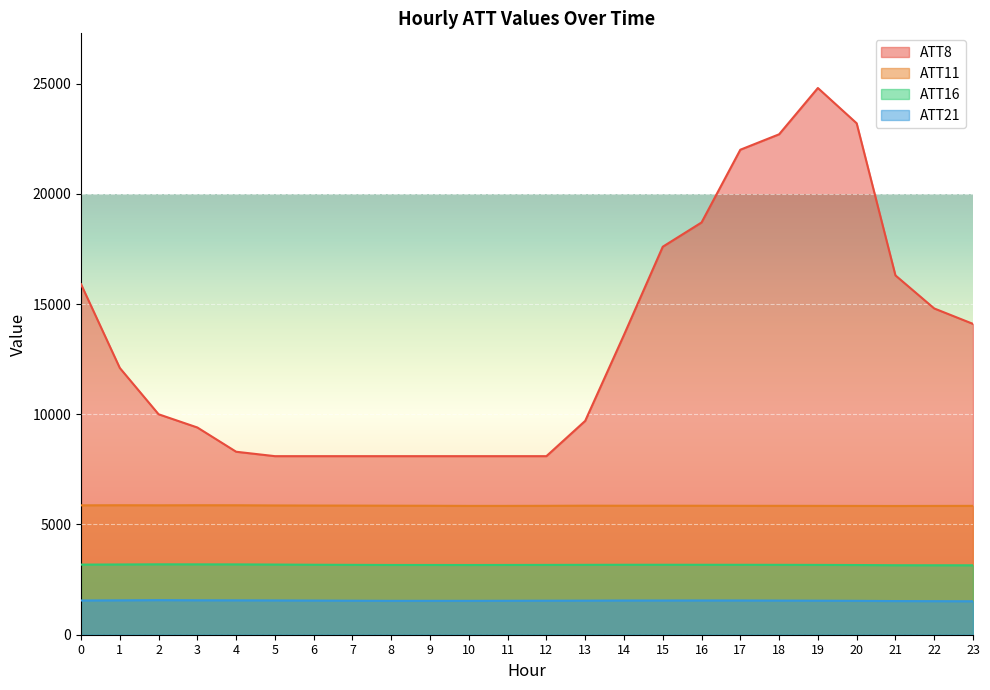

What is the average value of the ATT16 series?

3171.1